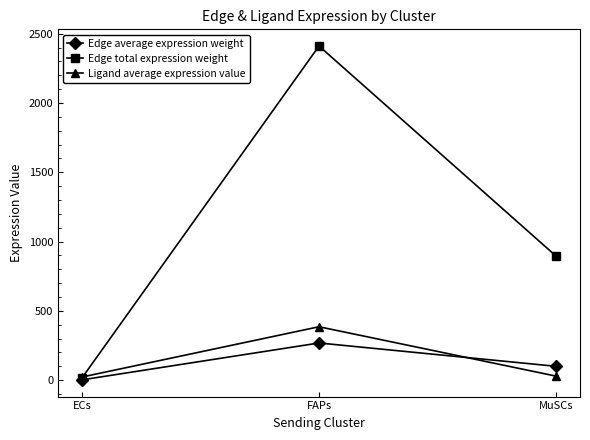

What is the label of the 2nd point from the left?

FAPs